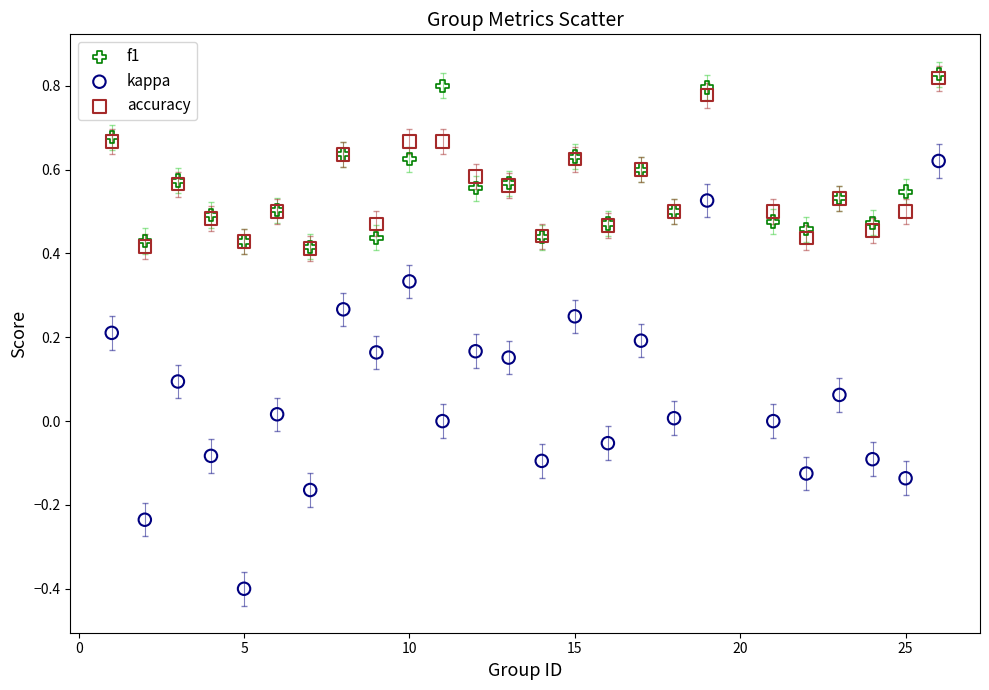

Which series has the widest spread of Y values?

kappa